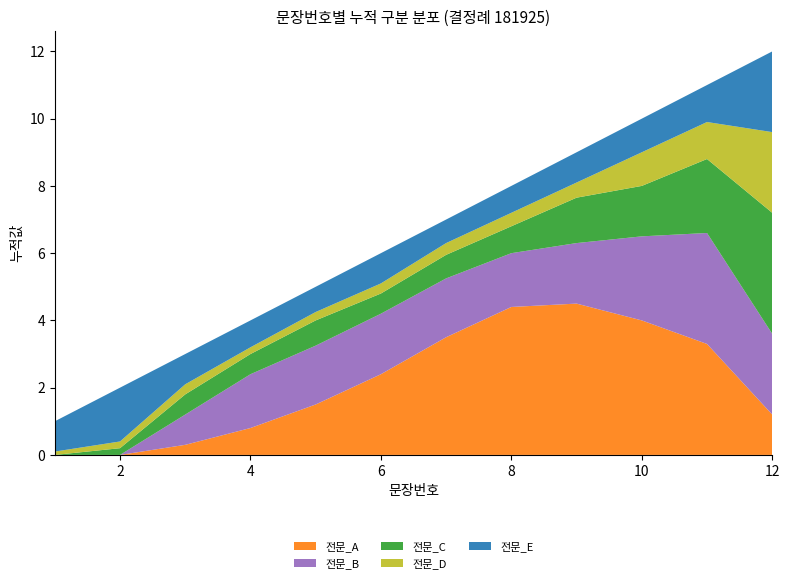

Reading right to left, list all the values displayed in this chart.

12=12	11=11	10=10	9=9	8=8	7=7	6=6	5=5	4=4	3=3	2=2	1=1